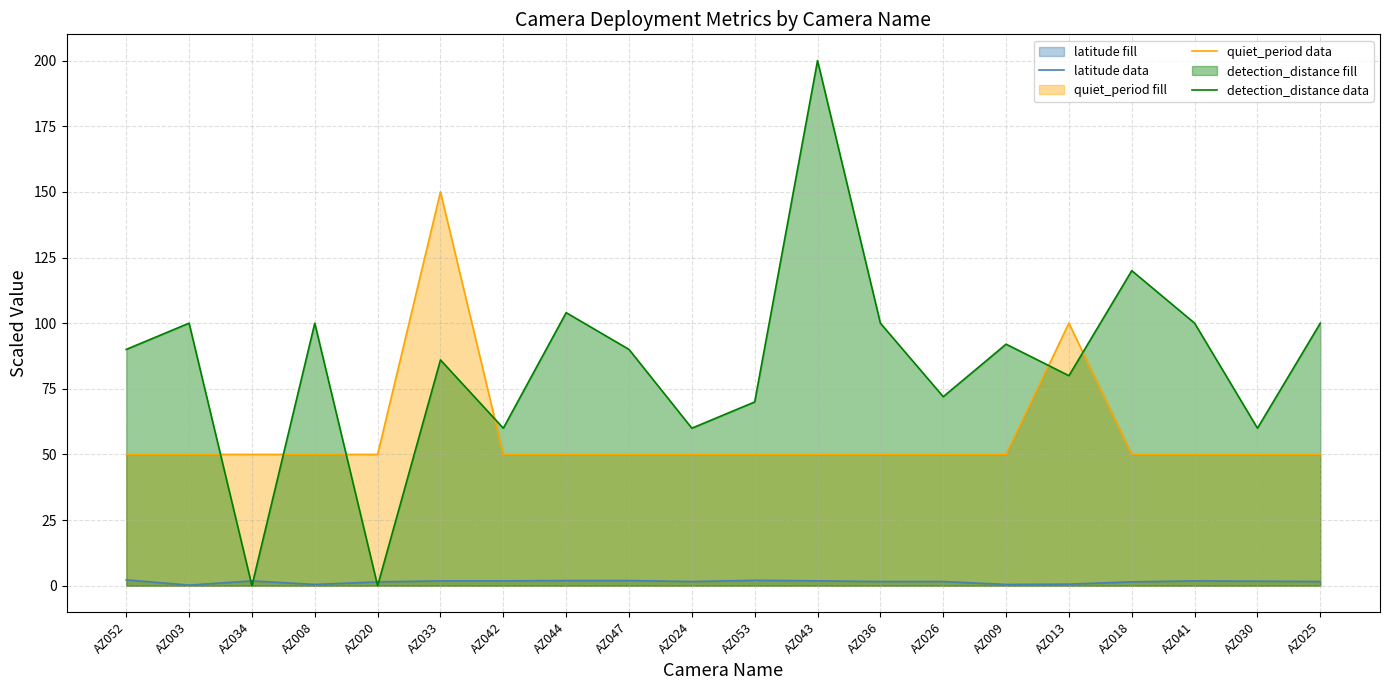

Rank the series by their average value, from lowest to highest.

latitude data, quiet_period data, detection_distance data